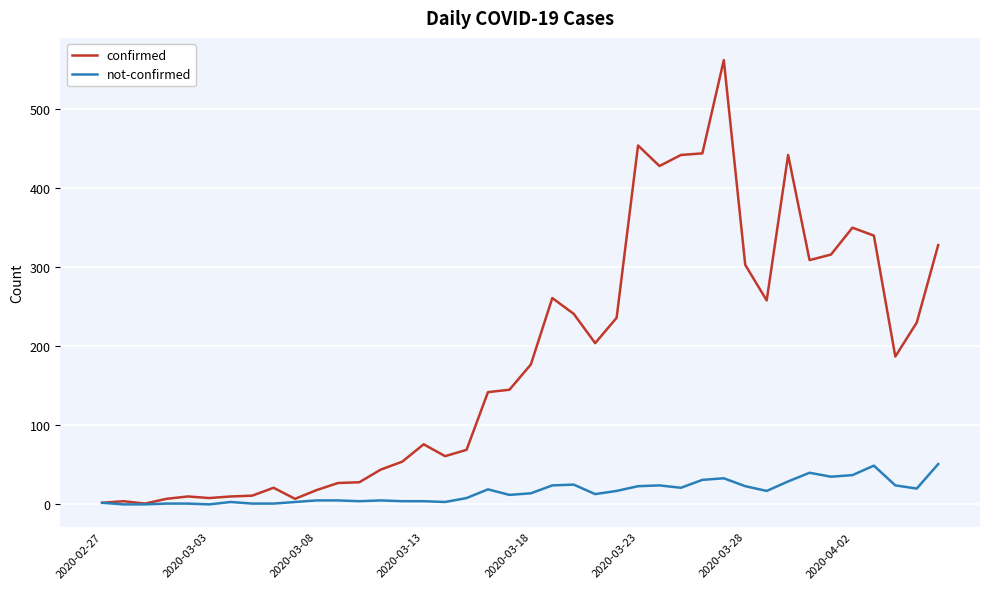

List the series in order of their overall mean, highest first.

confirmed, not-confirmed